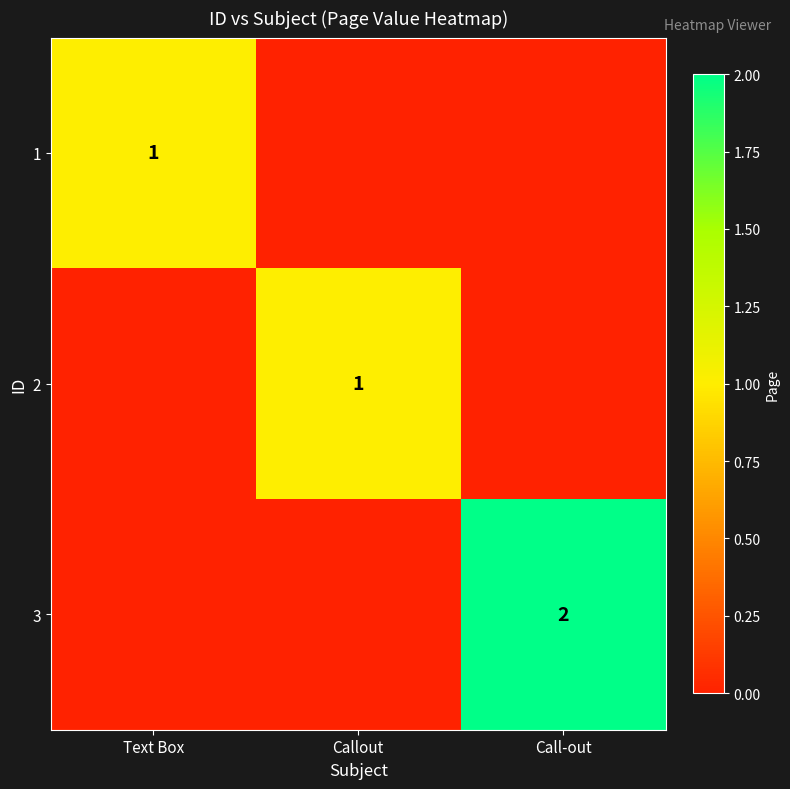

True or false: 2 has a value of 2 at Callout.

False